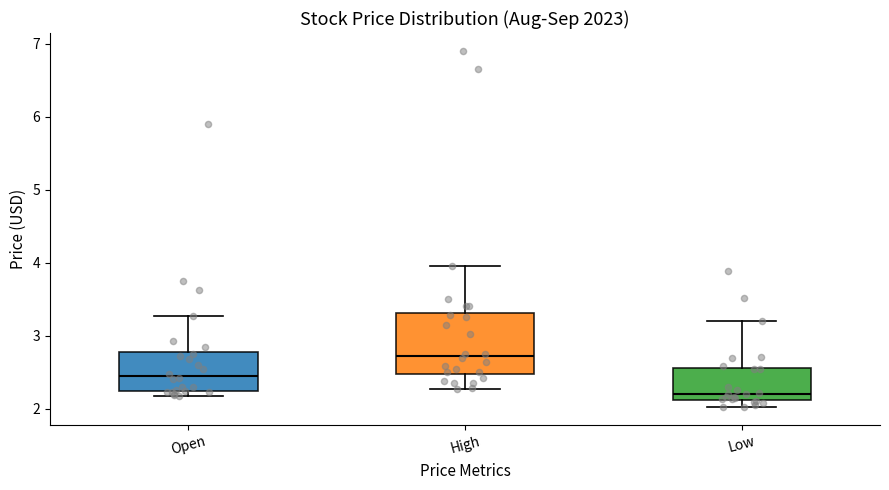

Reading left to right, read every box against the y-axis: the position of its median line, the range the box covers, and the ends of its whiskers. The values are not printed on the chart, so give them approximately, as read against the axis.

Open: median 2.5, box 2.2 to 2.8, whiskers 2.2 (just below the box's lower edge) to 3.3
High: median 2.7, box 2.5 to 3.3, whiskers 2.3 to 4.0
Low: median 2.2, box 2.1 to 2.6, whiskers 2.0 to 3.2